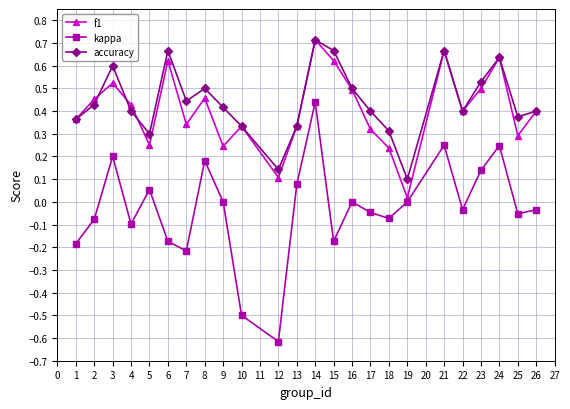

Is it true that accuracy equals 0.3 at 19?

False